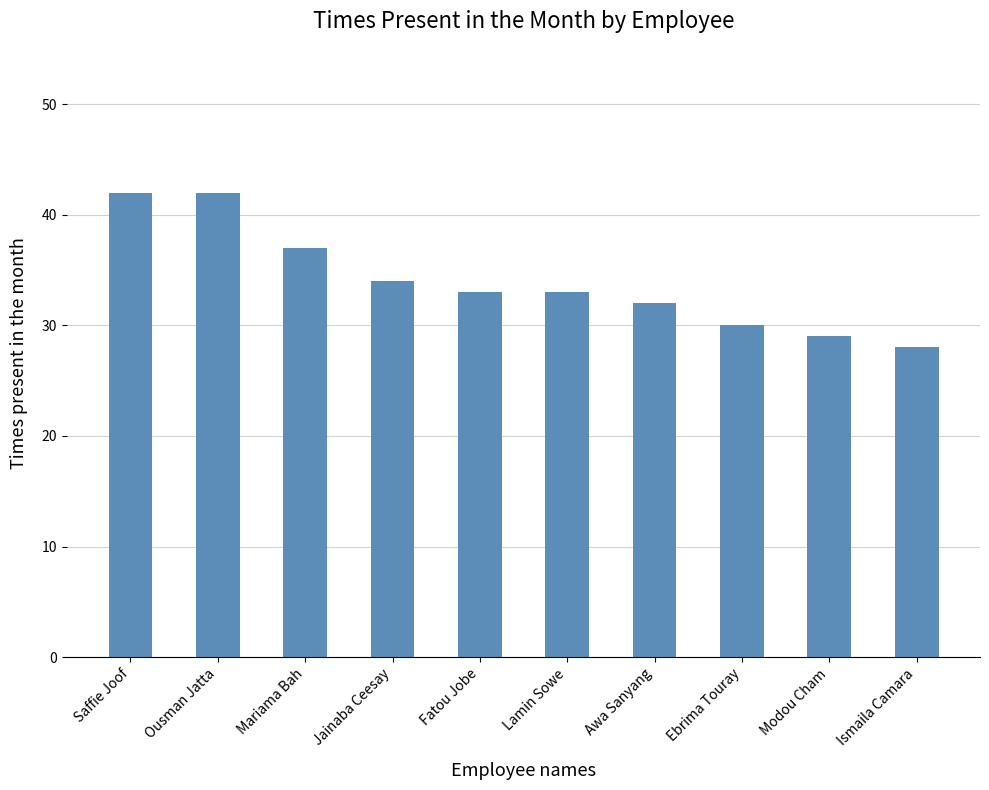

What position from the right is Fatou Jobe?

6